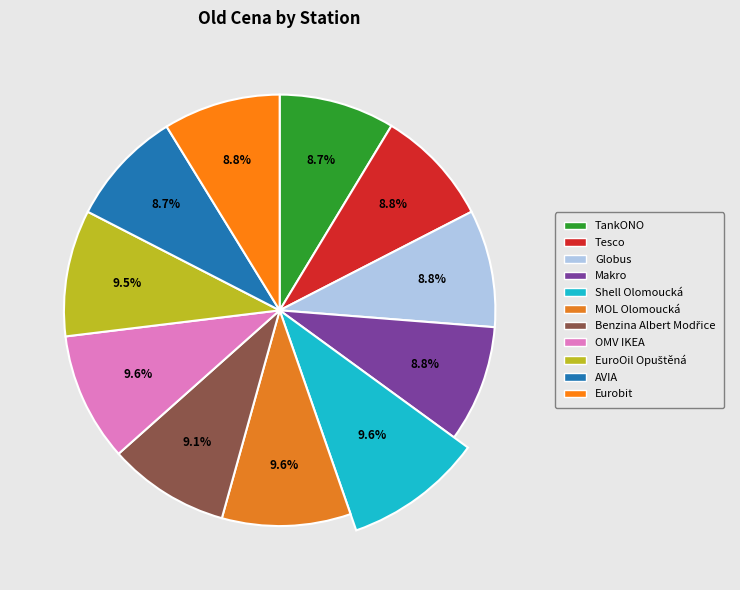

To the nearest percent, what is the difference between the largest and smallest slice percentages?

1%